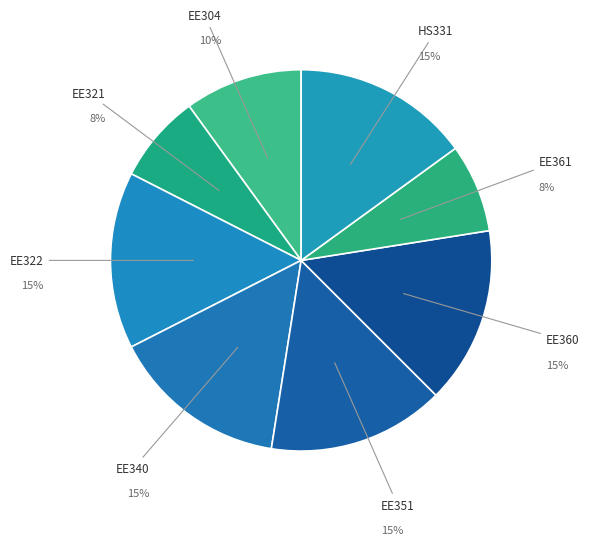

Which category has the biggest portion of the pie?

EE322